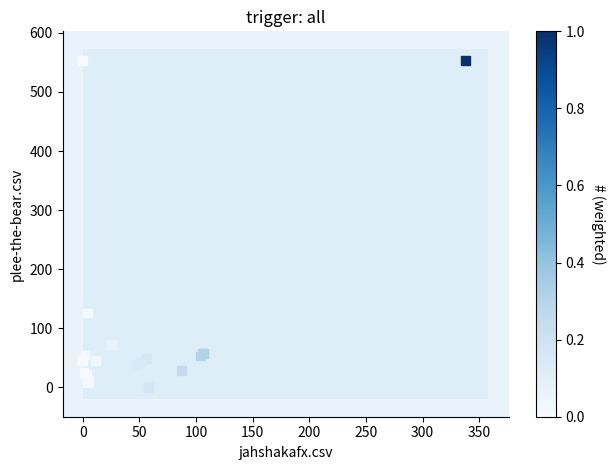

What Y value in the scatter plot is closest to 276?

126